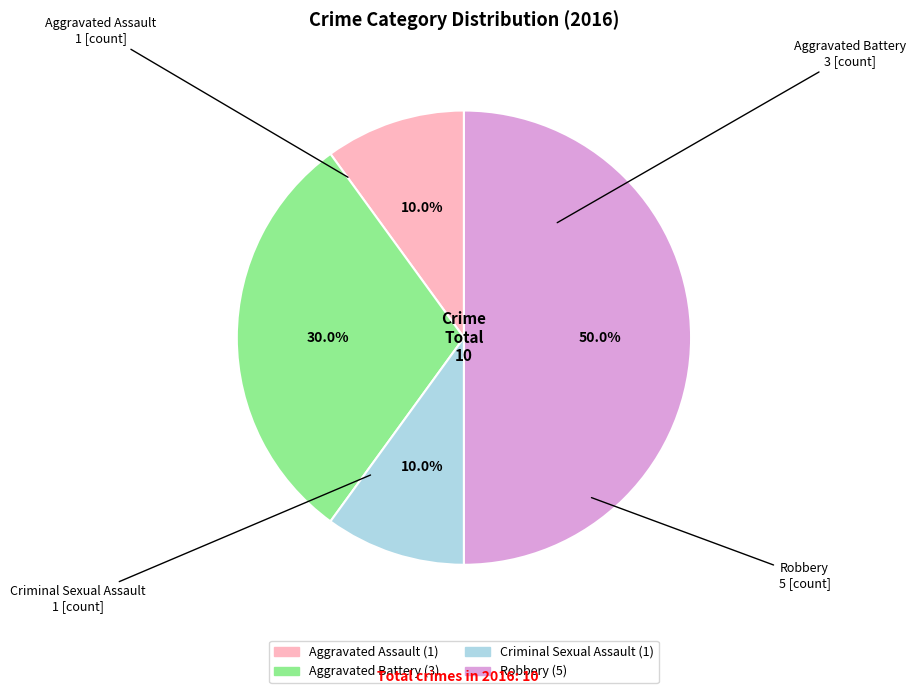

What is the largest slice in the pie chart?

Robbery